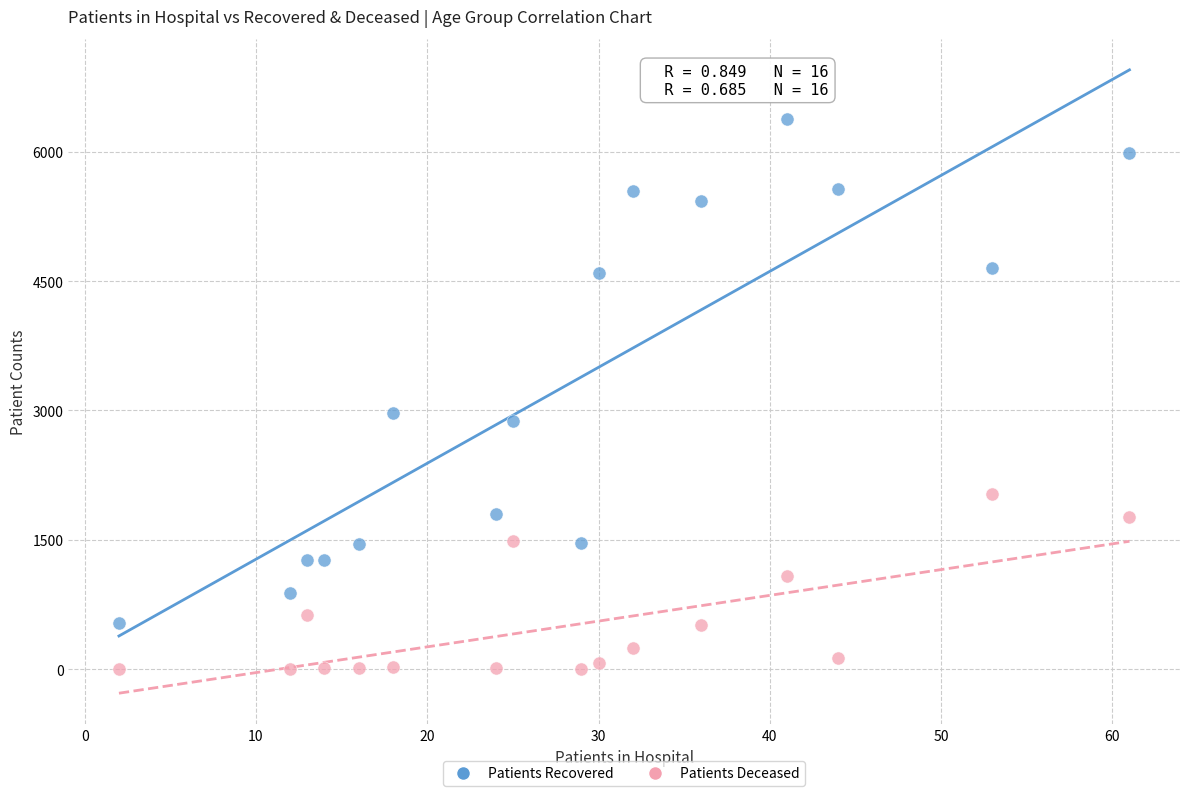

Which series contains the highest Y value?

Patients Recovered